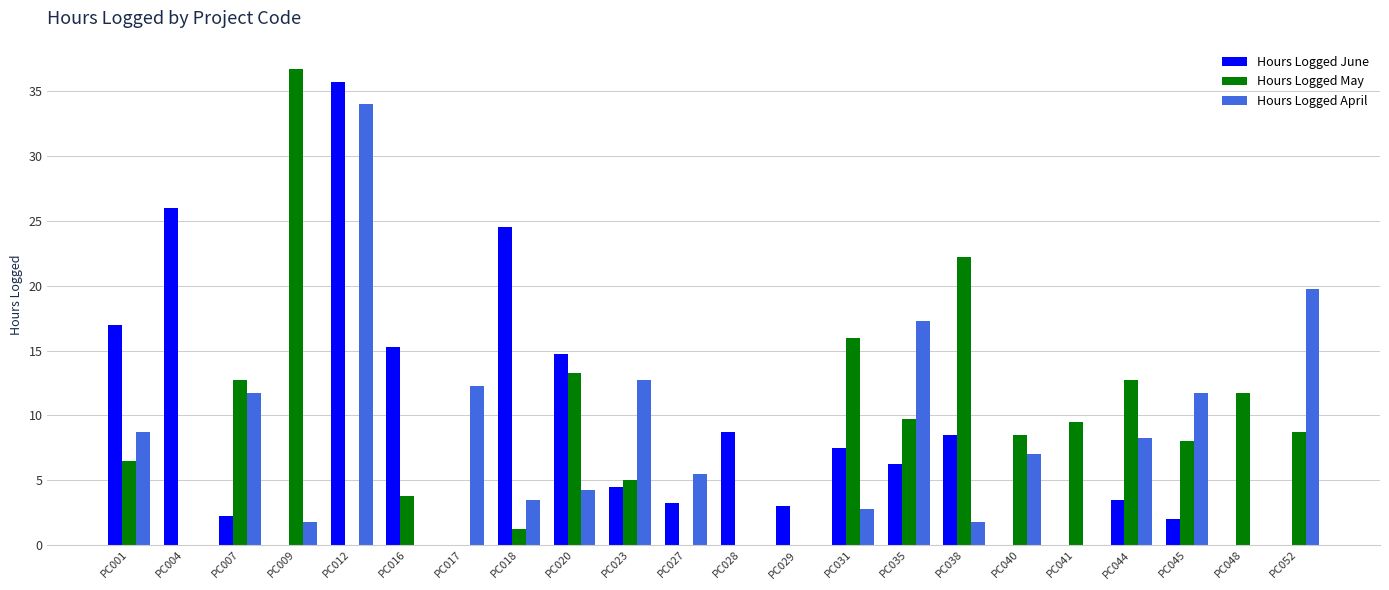

Which series has the widest spread of values?

Hours Logged May